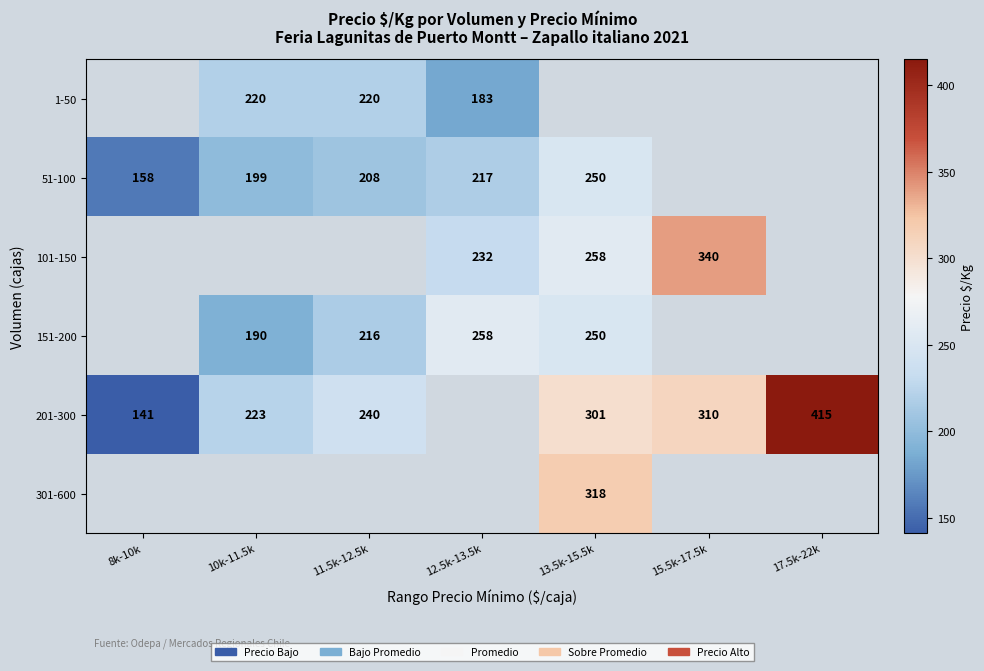

What is the difference between the 101-150 values at 15.5k-17.5k and 13.5k-15.5k?

82